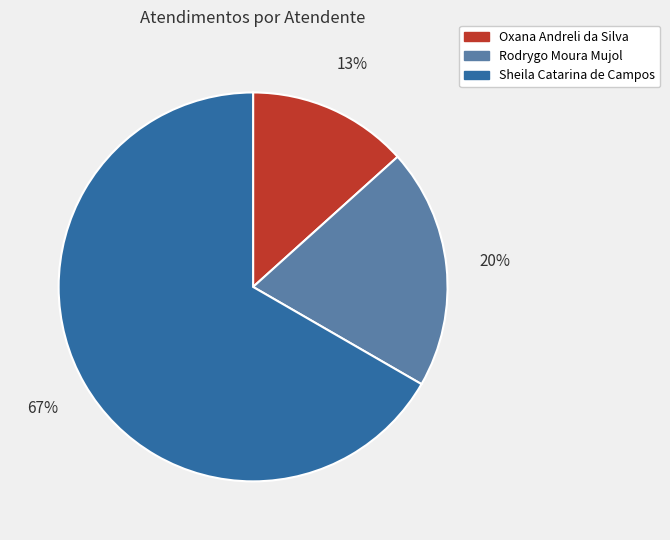

Is Sheila Catarina de Campos the majority of the pie?

Yes